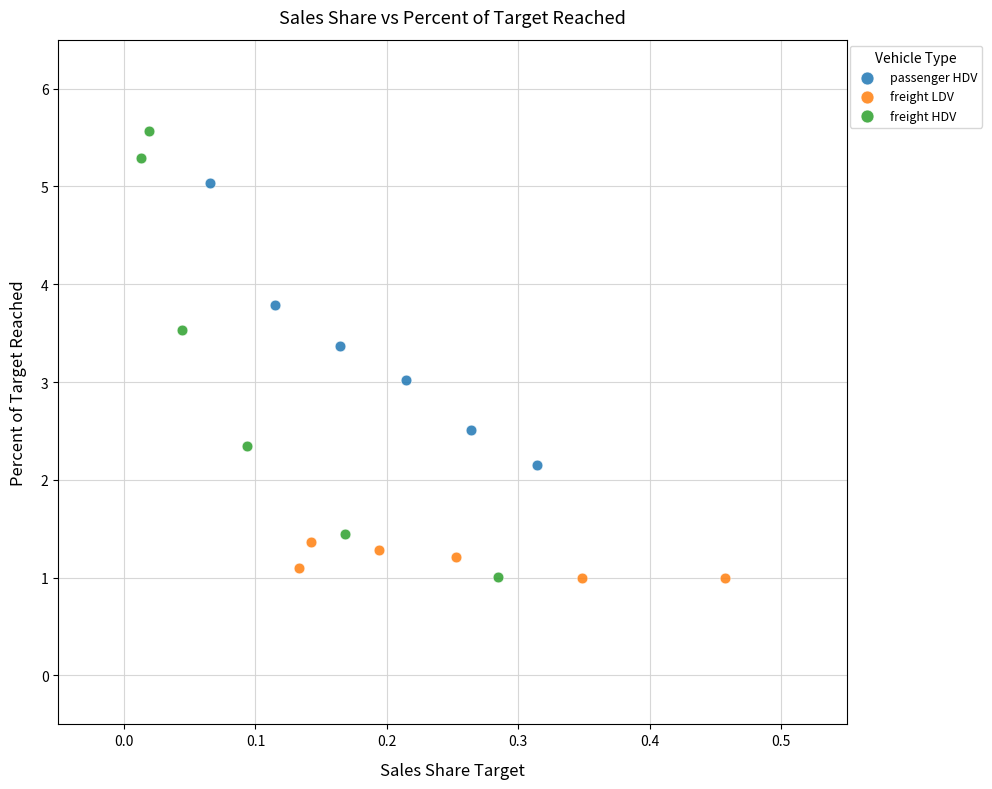

Which series has the widest spread of Y values?

freight HDV